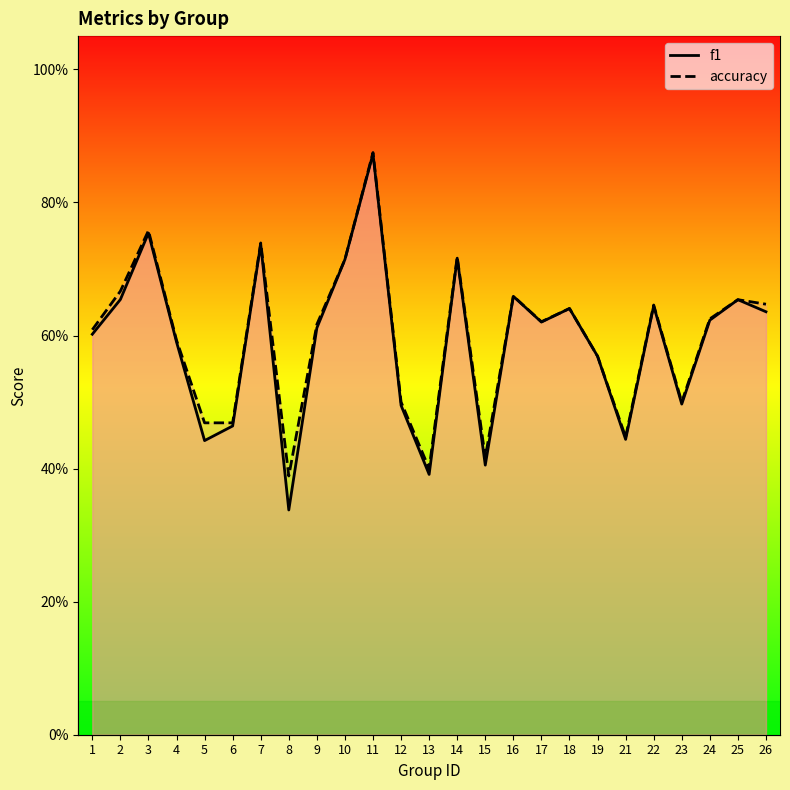

Reading right to left, what are all the values shown in this chart?

f1: 0.6	0.7	0.6	0.5	0.6	0.4	0.6	0.6	0.6	0.7	0.4	0.7	0.4	0.5	0.9	0.7	0.6	0.3	0.7	0.5	0.4	0.6	0.8	0.7	0.6
accuracy: 0.6	0.7	0.6	0.5	0.6	0.4	0.6	0.6	0.6	0.7	0.4	0.7	0.4	0.5	0.9	0.7	0.6	0.4	0.7	0.5	0.5	0.6	0.8	0.7	0.6